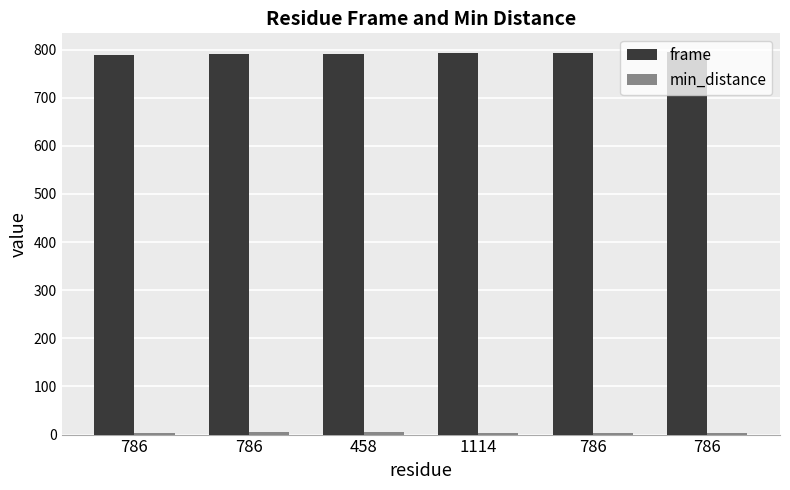

What is the highest value of the min_distance series?

6.3